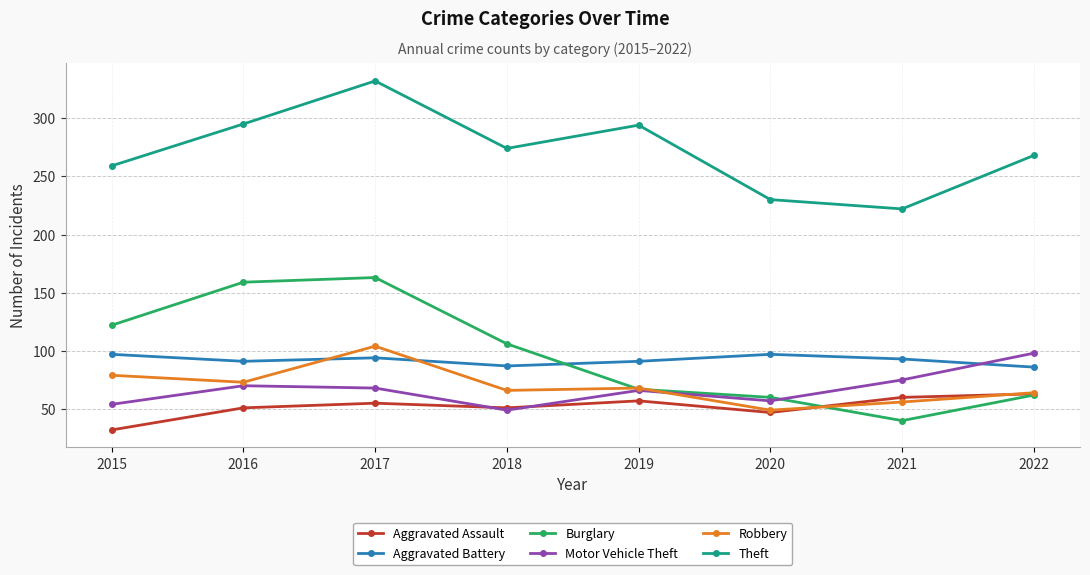

What is the spread (max minus min) of values at 2017?

277